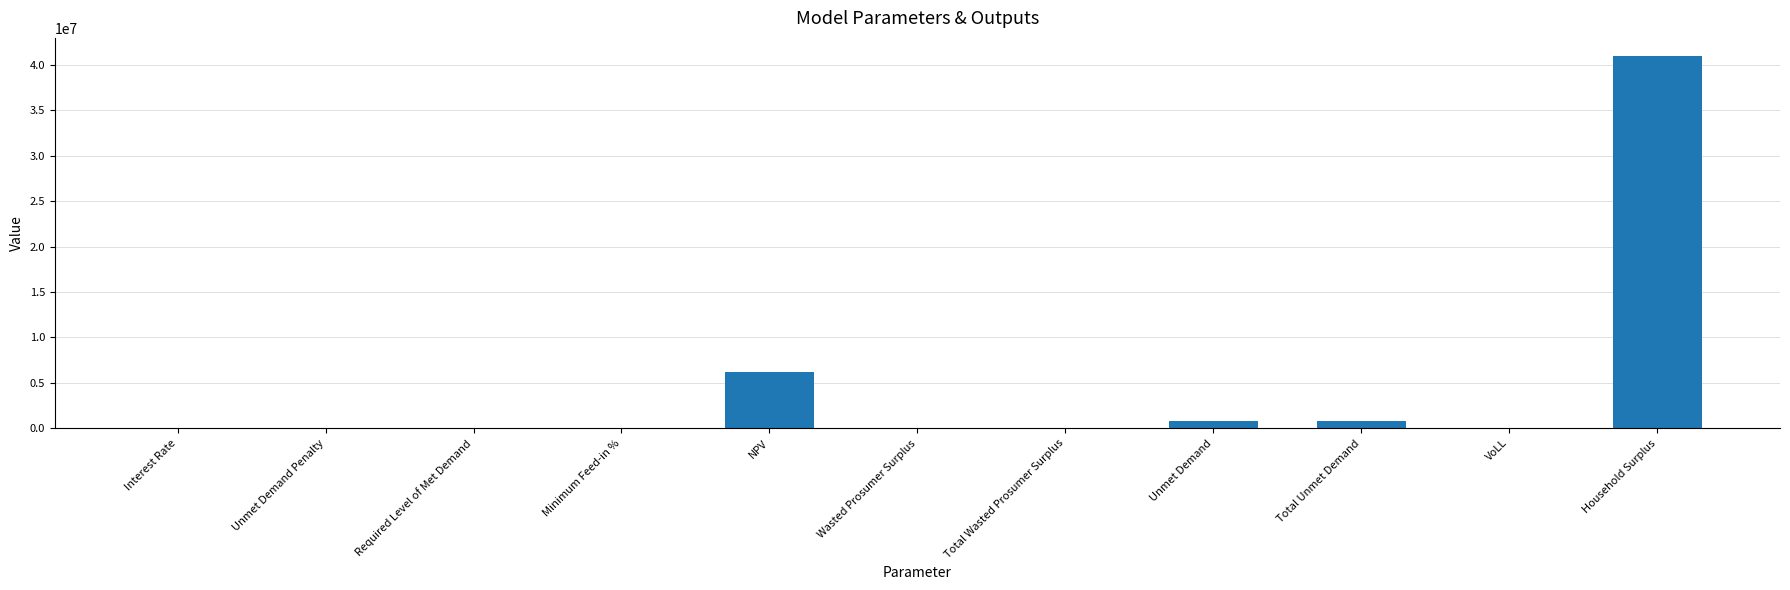

Are the bars horizontal?

No